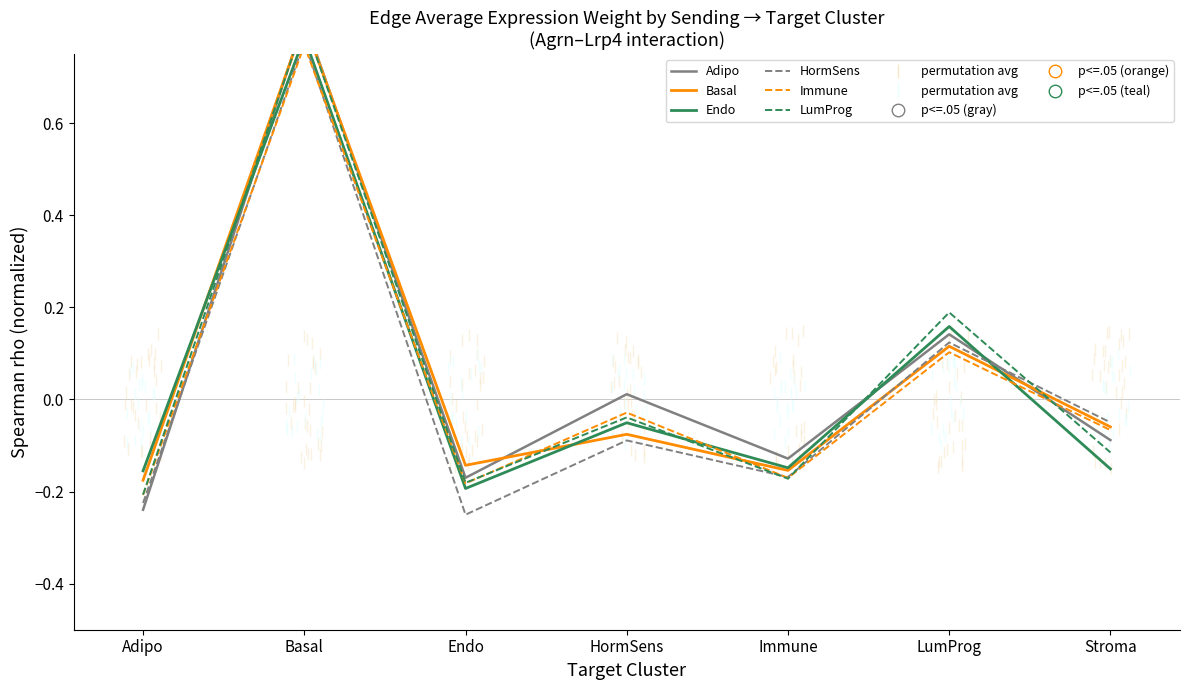

Is the value of Endo at Stroma greater than the value of Basal at LumProg?

No